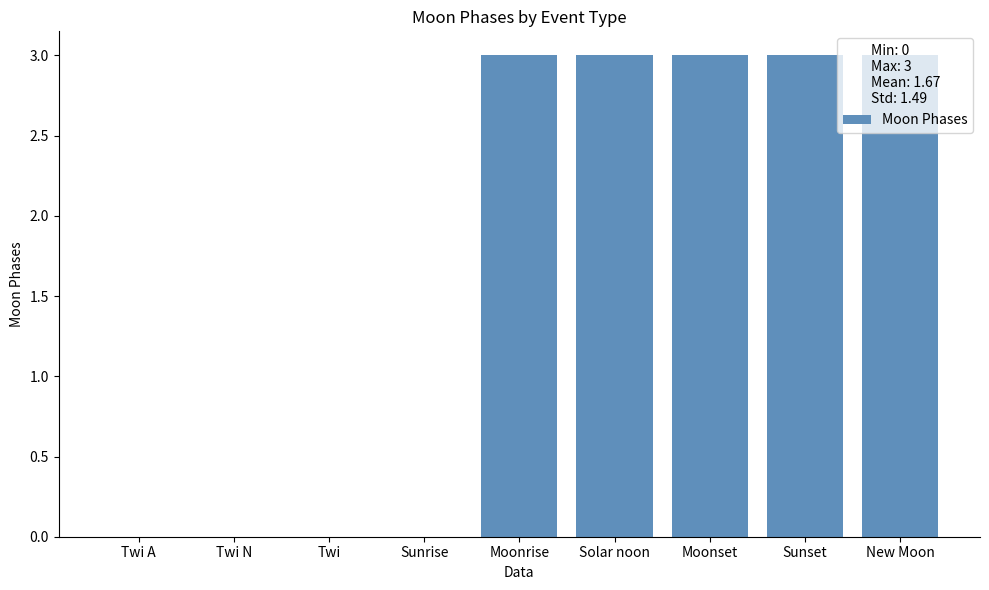

Reading left to right, list all the values displayed in this chart.

0	0	0	0	3	3	3	3	3